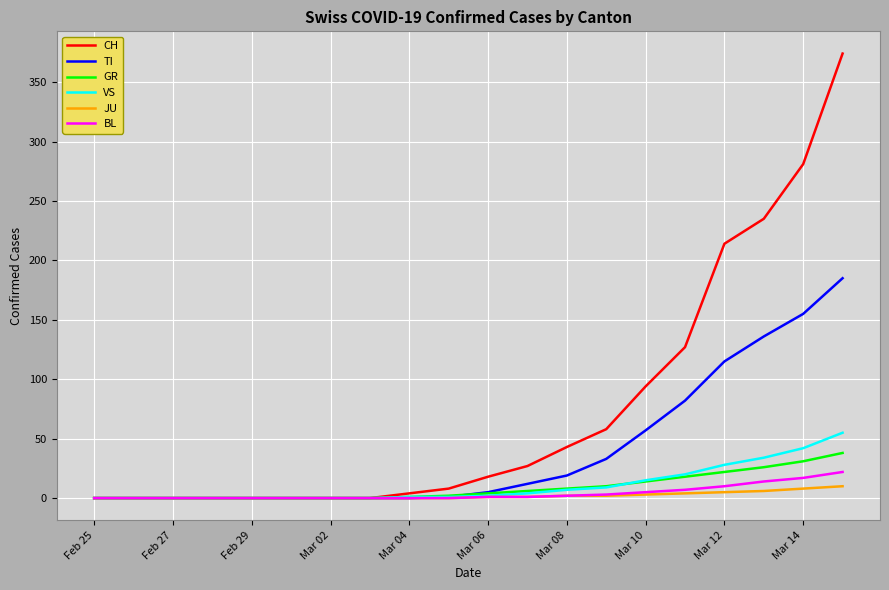

What is the highest value of the CH series?

374